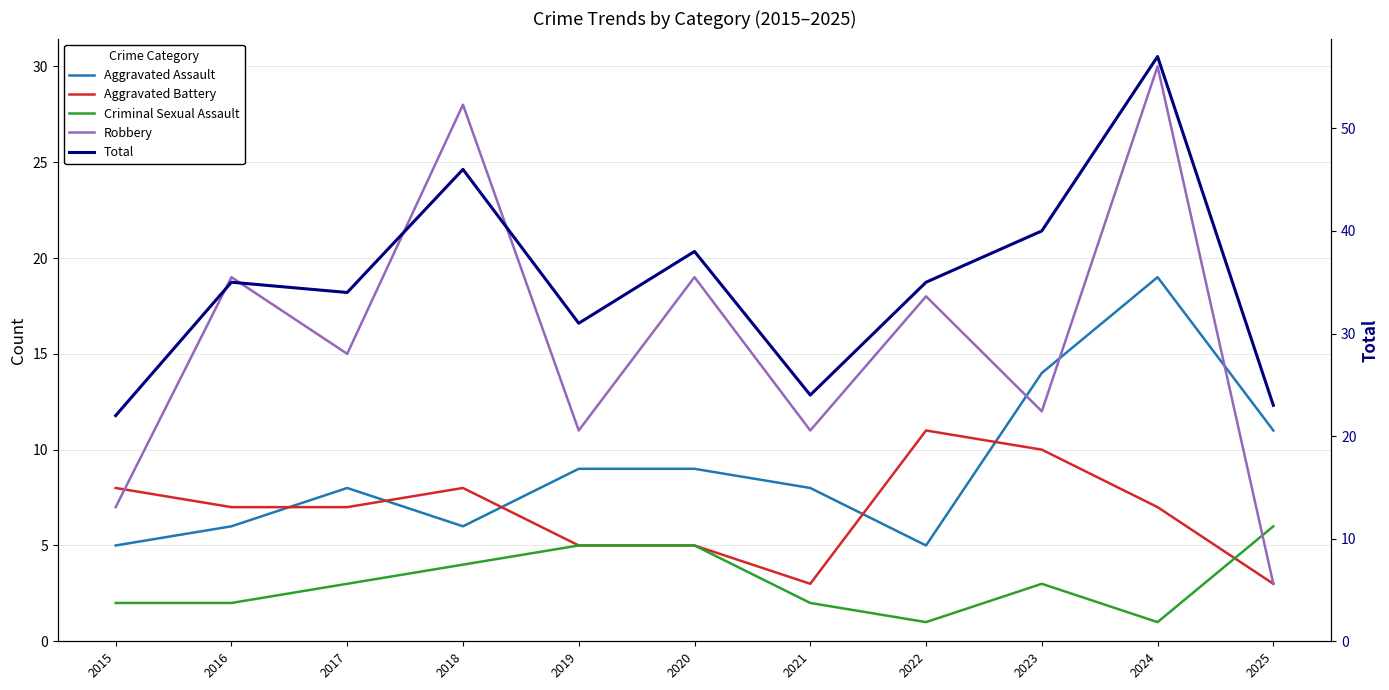

List the series in order of their peak value, highest first.

Total, Robbery, Aggravated Assault, Aggravated Battery, Criminal Sexual Assault